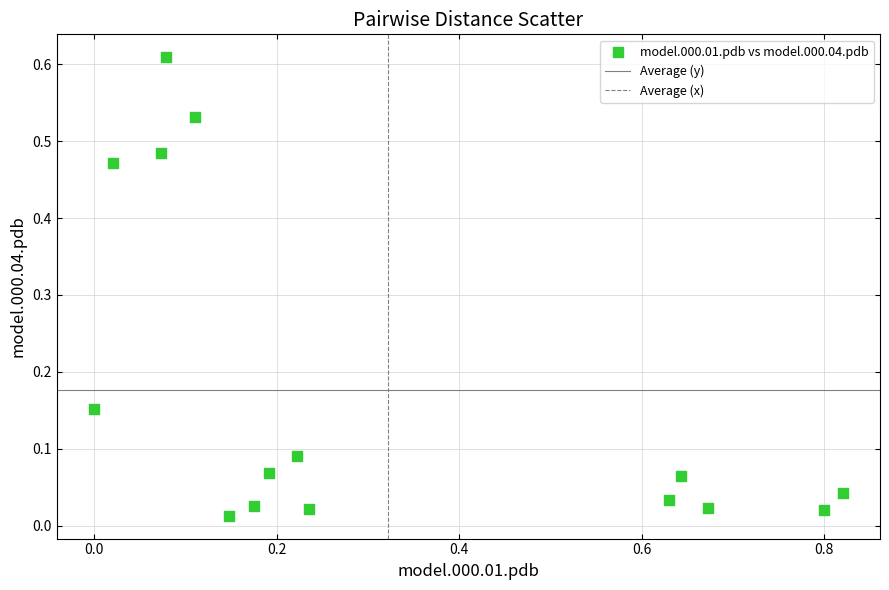

What is the range of X values (max minus min)?

0.8